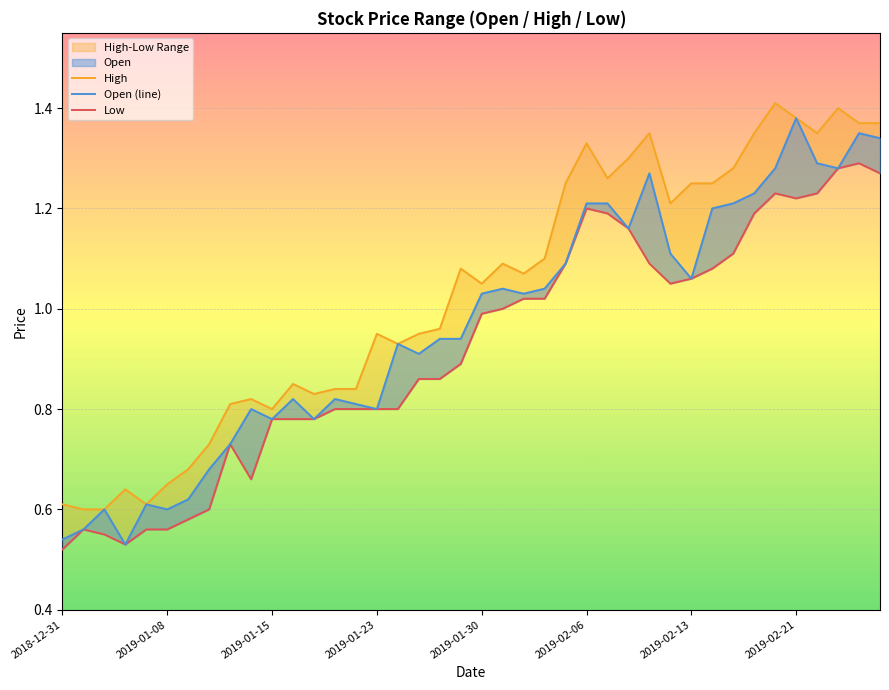

How many lines are shown in the chart?

3